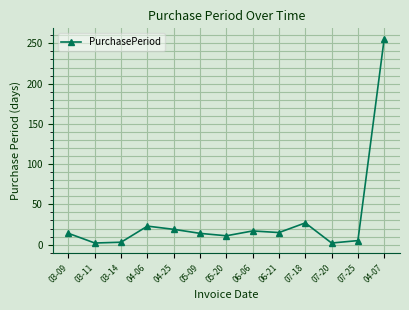

What is the value of the 6th point from the left?

14